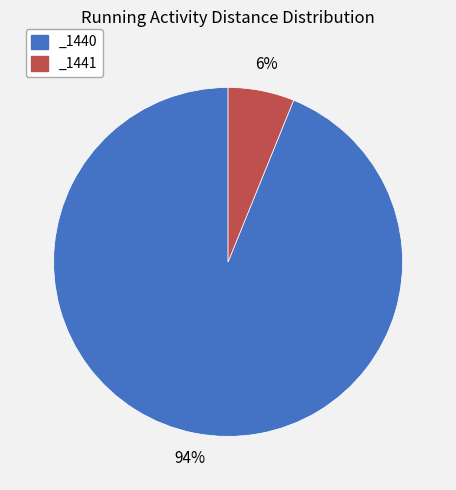

To the nearest percent, what is the difference between the largest and smallest slice percentages?

88%